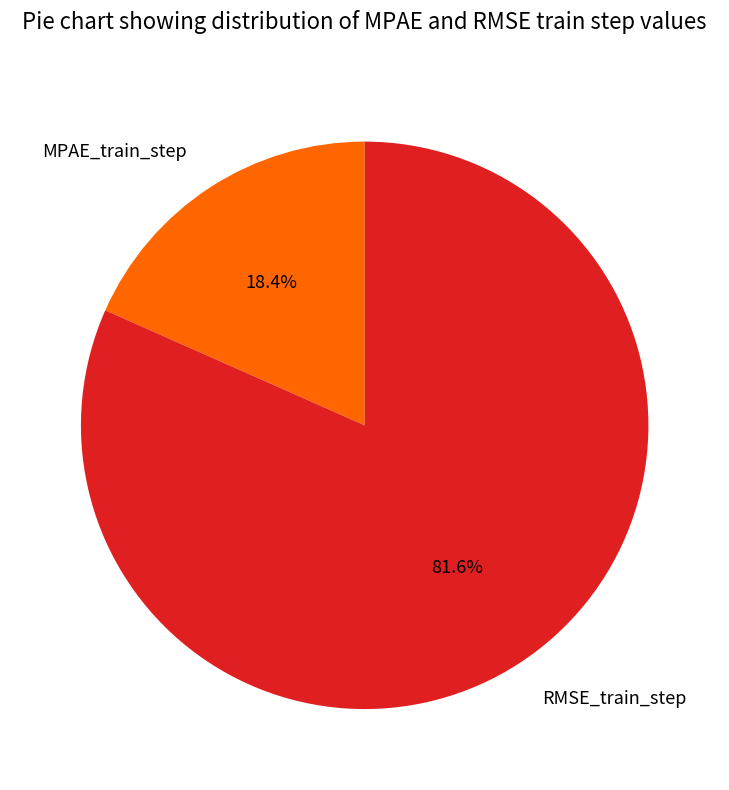

What percentage do MPAE_train_step and RMSE_train_step together represent?

100.0%